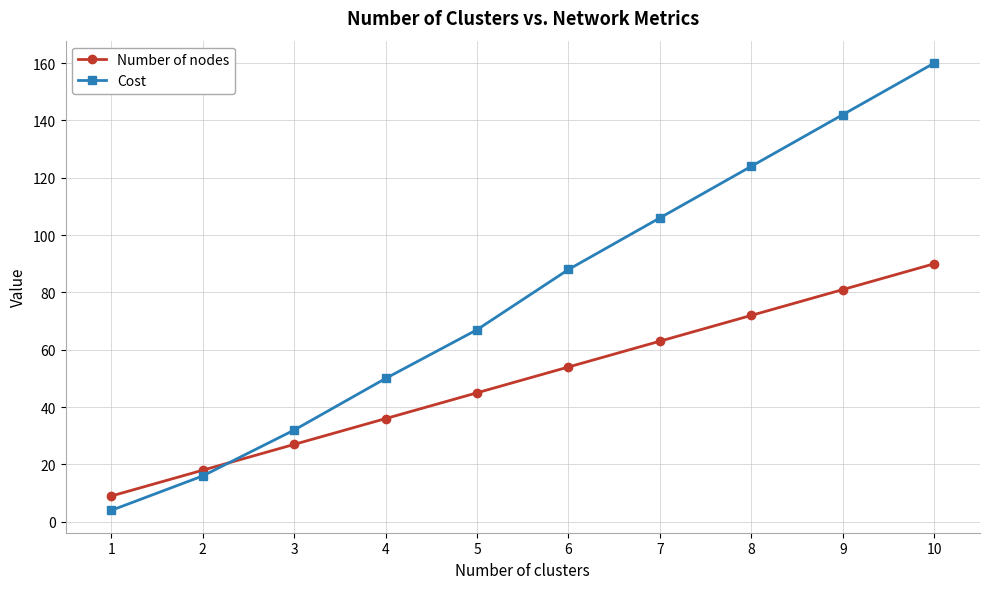

Which label corresponds to the smallest value in the chart?

1